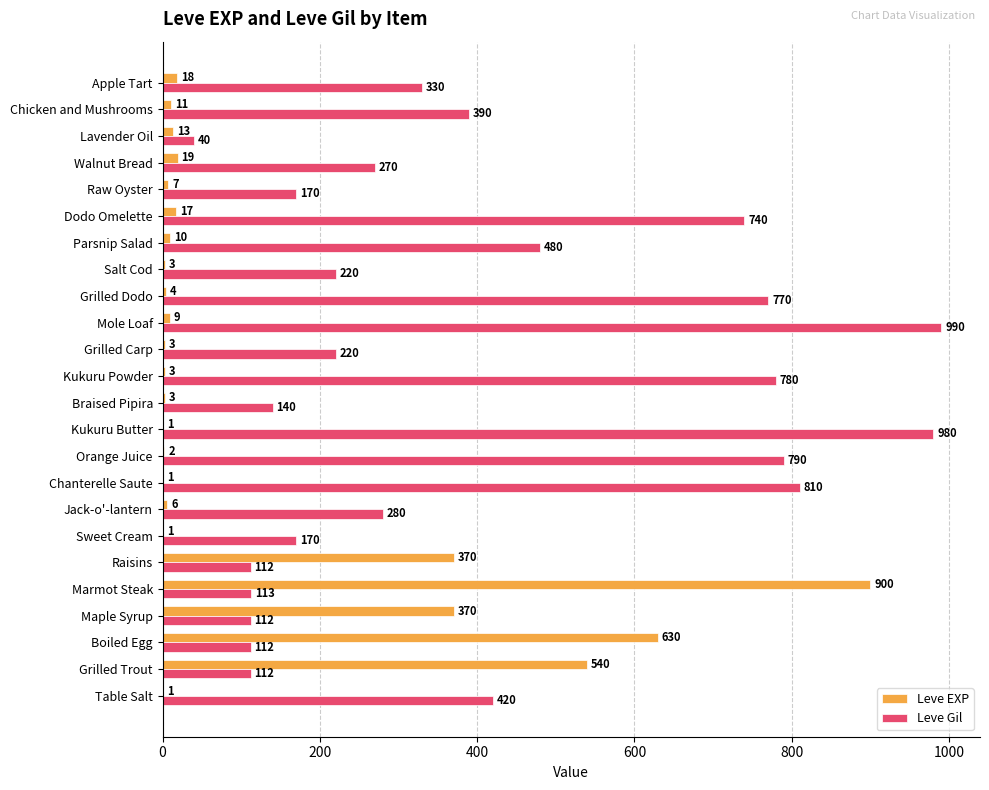

What is the sum of the Leve Gil values at Maple Syrup and Raw Oyster?

282